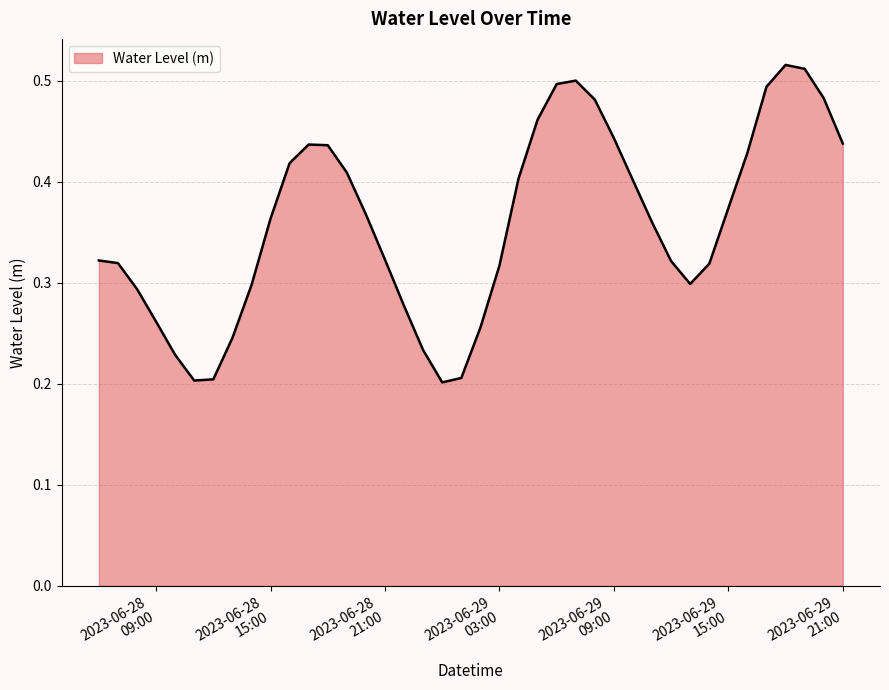

How many interior local peaks (higher than both neighbors) does the data have?

3